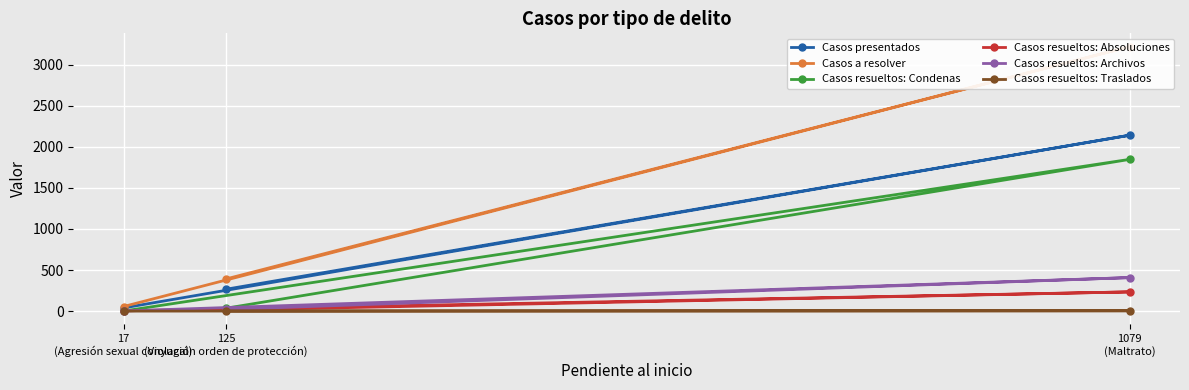

What is the highest value of the Casos resueltos: Absoluciones series?

234